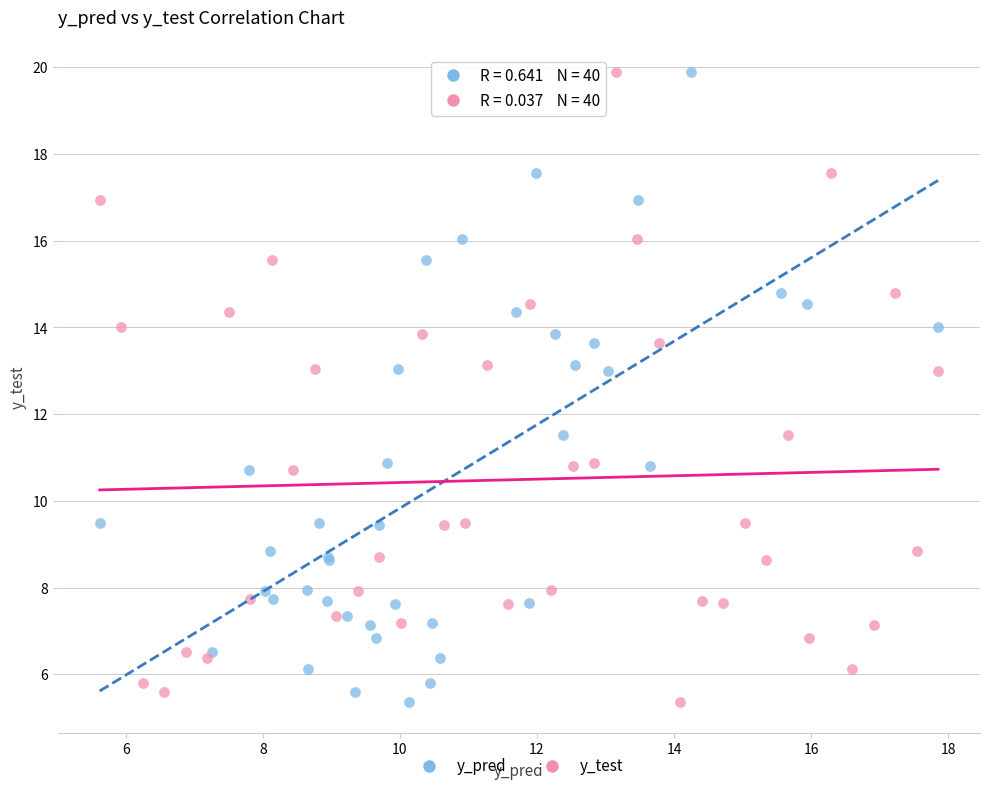

What are all the series names shown in the legend?

y_pred, y_test